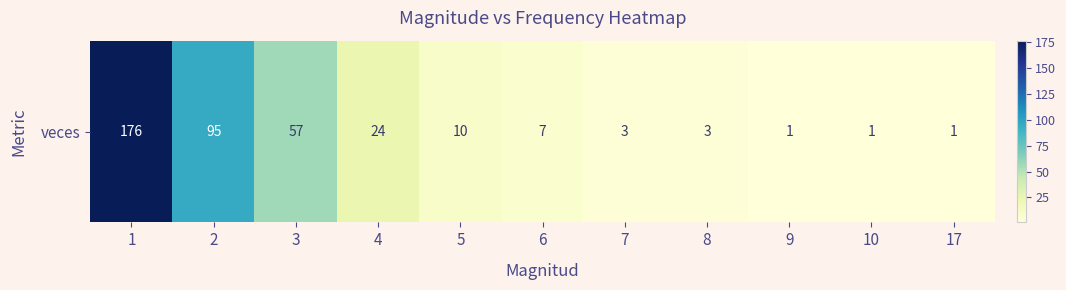

List the labels in order of value, smallest first.

9, 10, 17, 7, 8, 6, 5, 4, 3, 2, 1